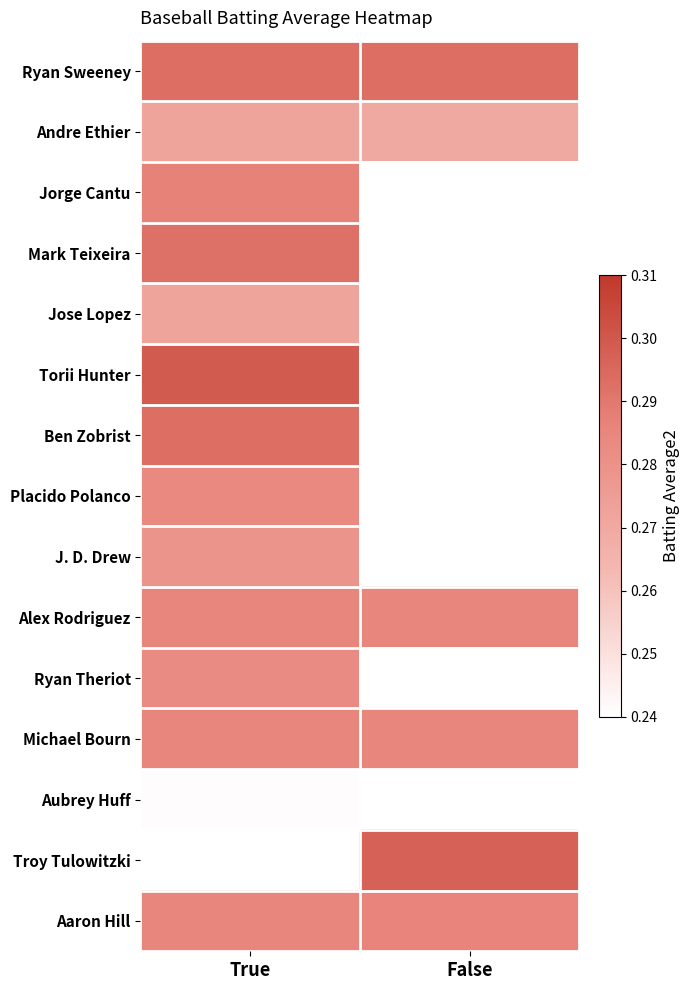

The value of Aaron Hill at False is 0.4. True or false?

False